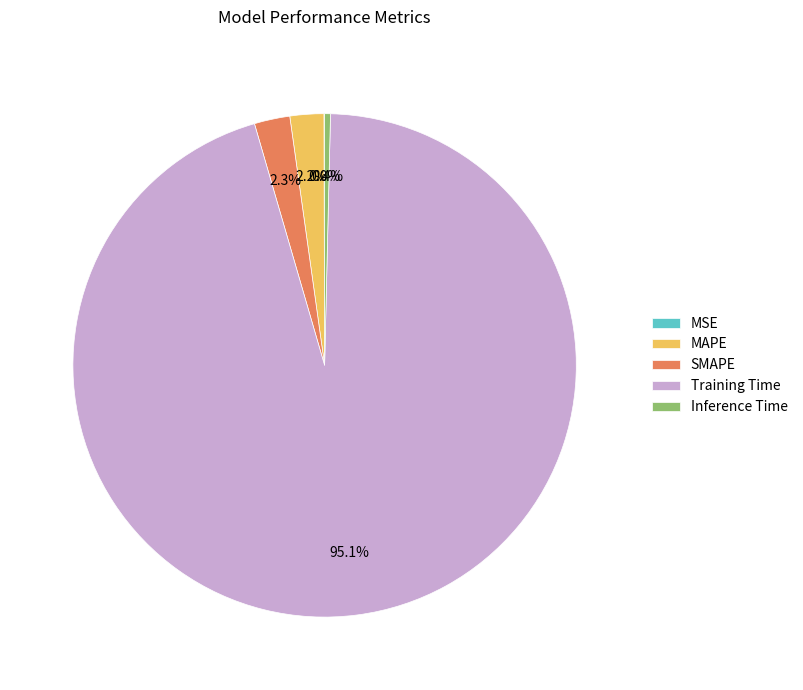

What portion of the pie excludes Training Time?

4.9%